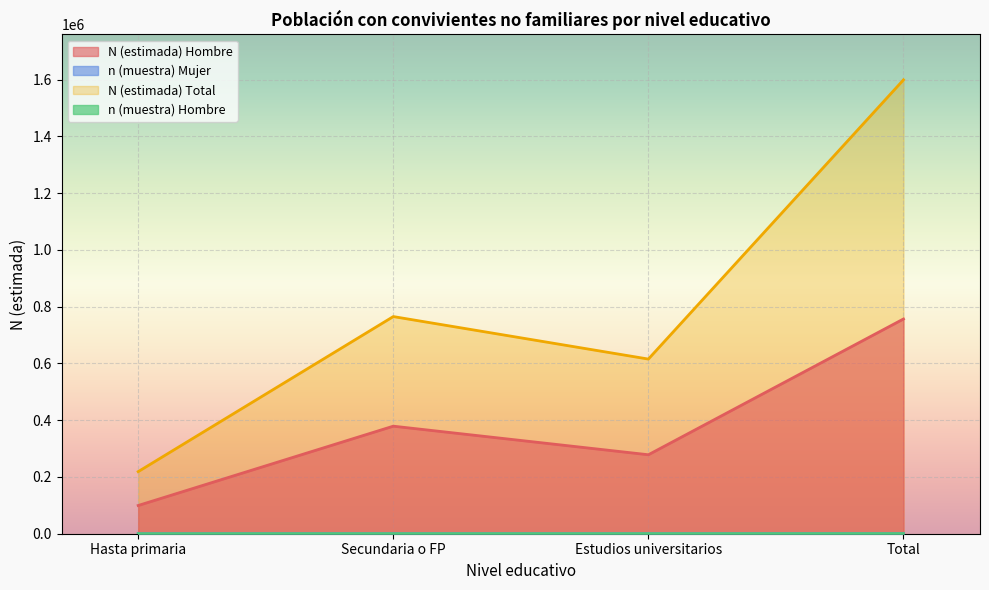

Between Estudios universitarios and Total, which series saw the biggest shift?

N (estimada) Total